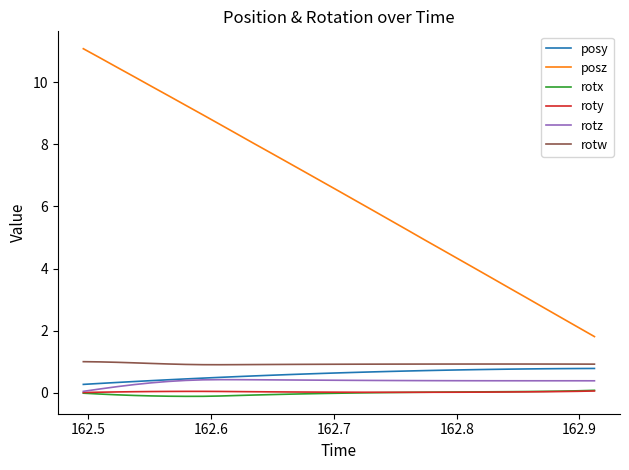

True or false: rotx and posz intersect in this chart.

False